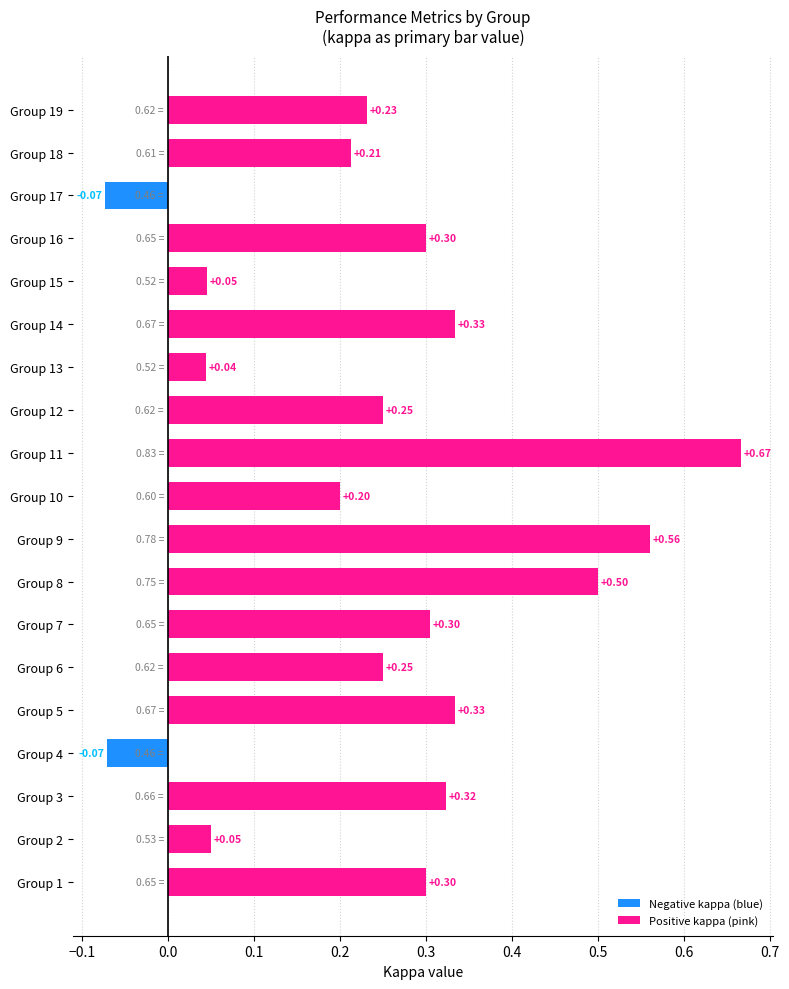

What is the change in value from Group 3 to Group 4?

-0.4